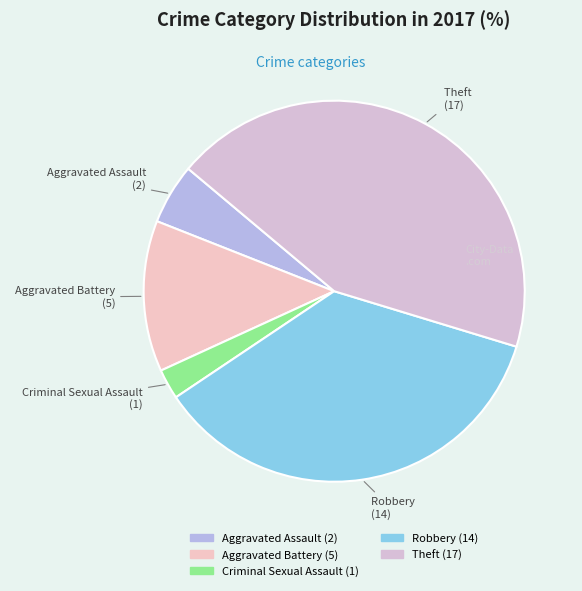

How many slices are in this pie chart?

5